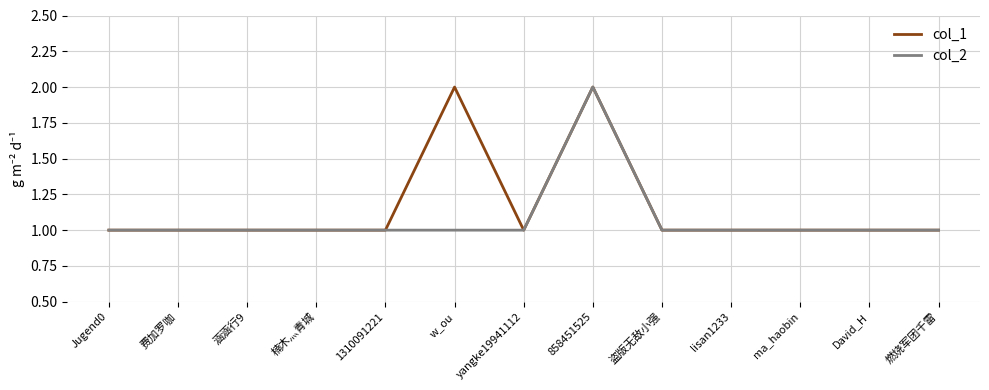

Which series changed the most between w_ou and ma_haobin?

col_1